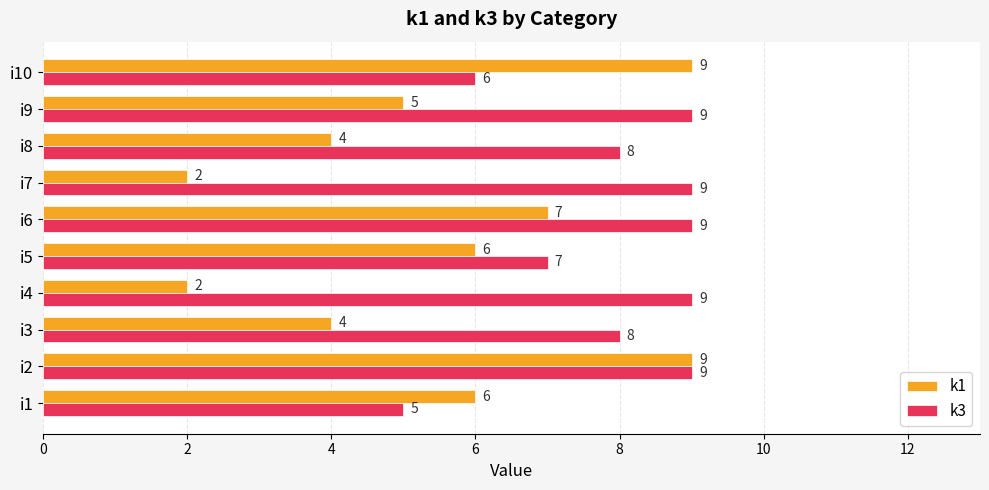

At i7, list the series in order from smallest to largest.

k1, k3